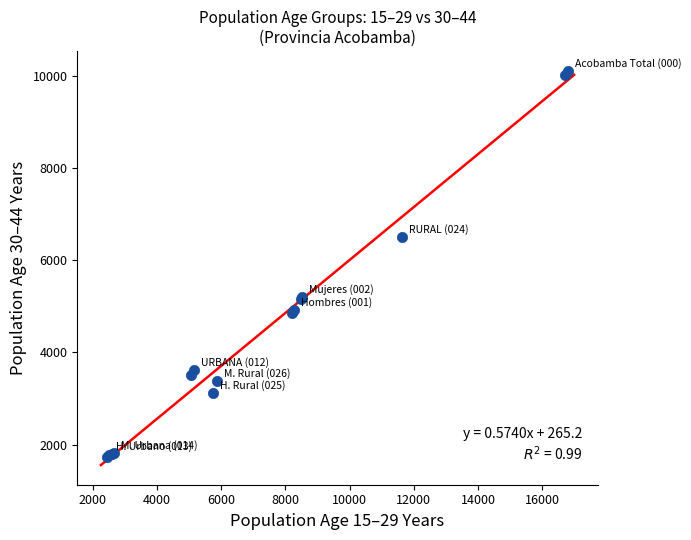

What Y value in the scatter plot is closest to 5919?

6495